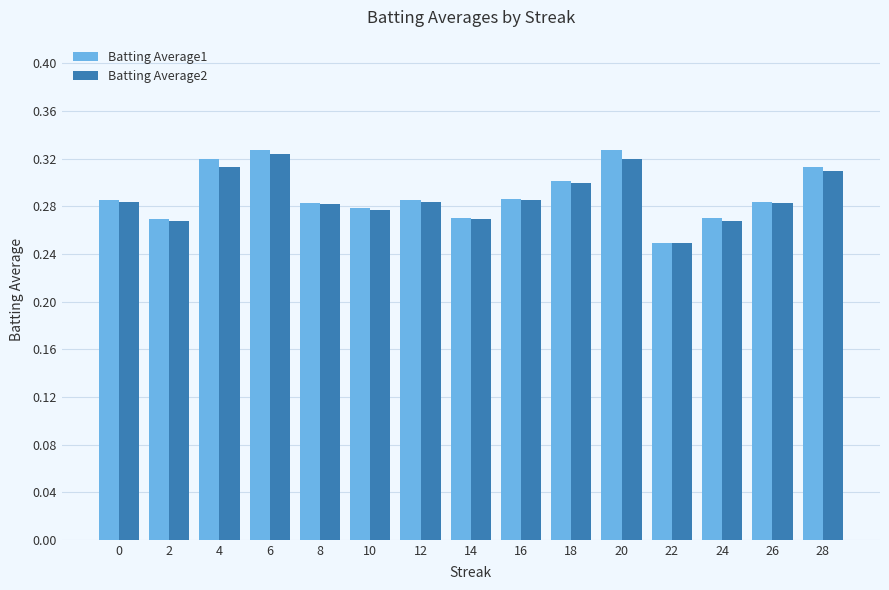

What are all the series names shown in the legend?

Batting Average1, Batting Average2